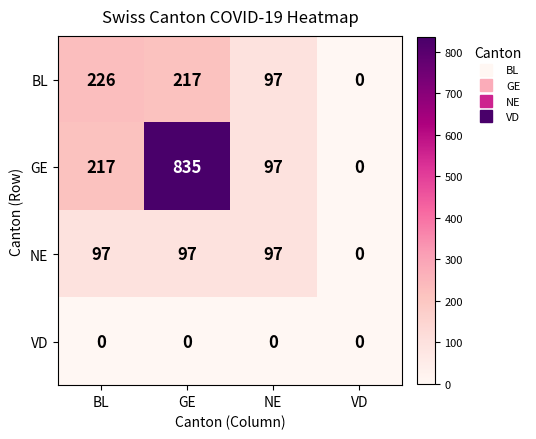

List the labels in order of GE value, largest first.

GE, BL, NE, VD